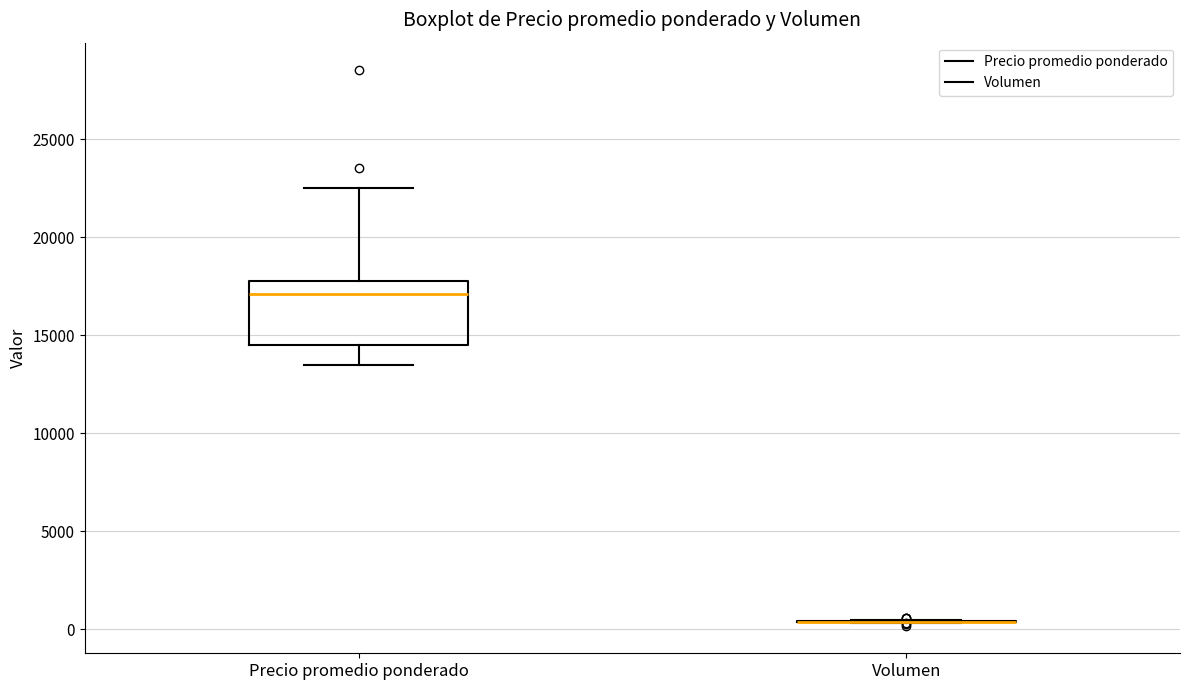

Reading left to right, read every box against the y-axis: the position of its median line, the range the box covers, and the ends of its whiskers. The values are not printed on the chart, so give them approximately, as read against the axis.

Precio promedio ponderado: median 17000, box 14500 to 18000, whiskers 13500 to 22500
Volumen: box collapsed to a line at 500, whiskers 500 to 500